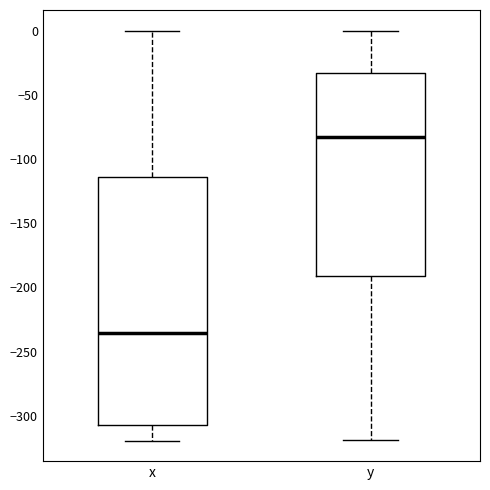

Reading left to right, transcribe this box plot: for each box, give where its median line is, the range the box spans, and where its two whiskers end, as read against the y-axis. The values are not printed on the chart, so give them approximately, as read against the axis.

x: median -235, box -305 to -115, whiskers -320 to 0
y: median -85, box -190 to -35, whiskers -320 to 0